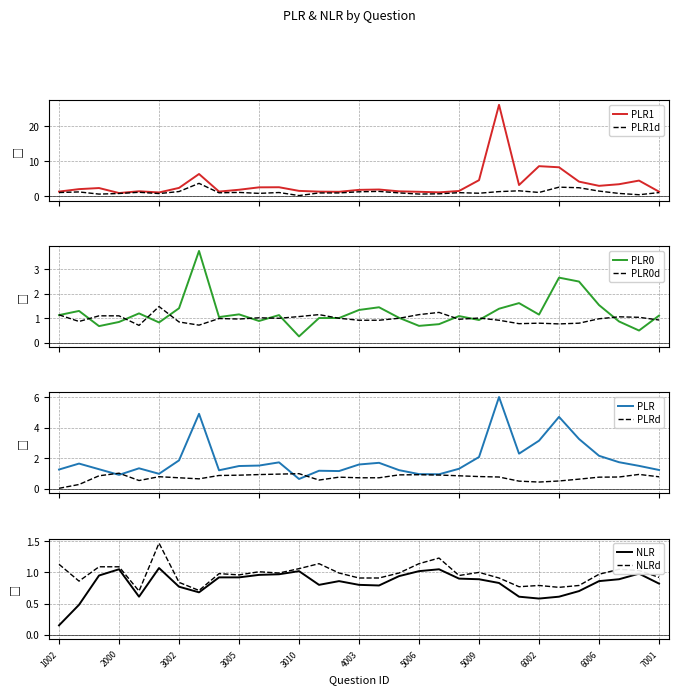

Between 3001 and 5006, which is larger?

5006